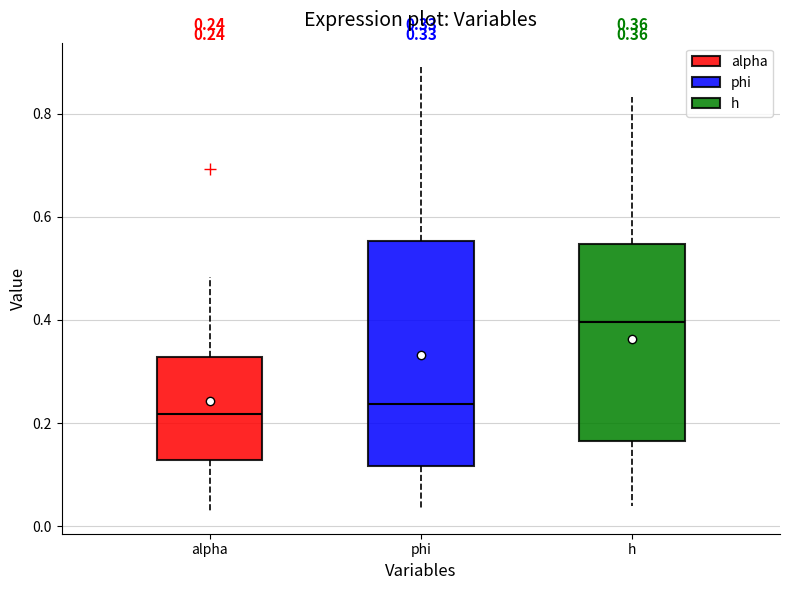

Which box is the tallest, from its lower edge to its upper edge?

phi